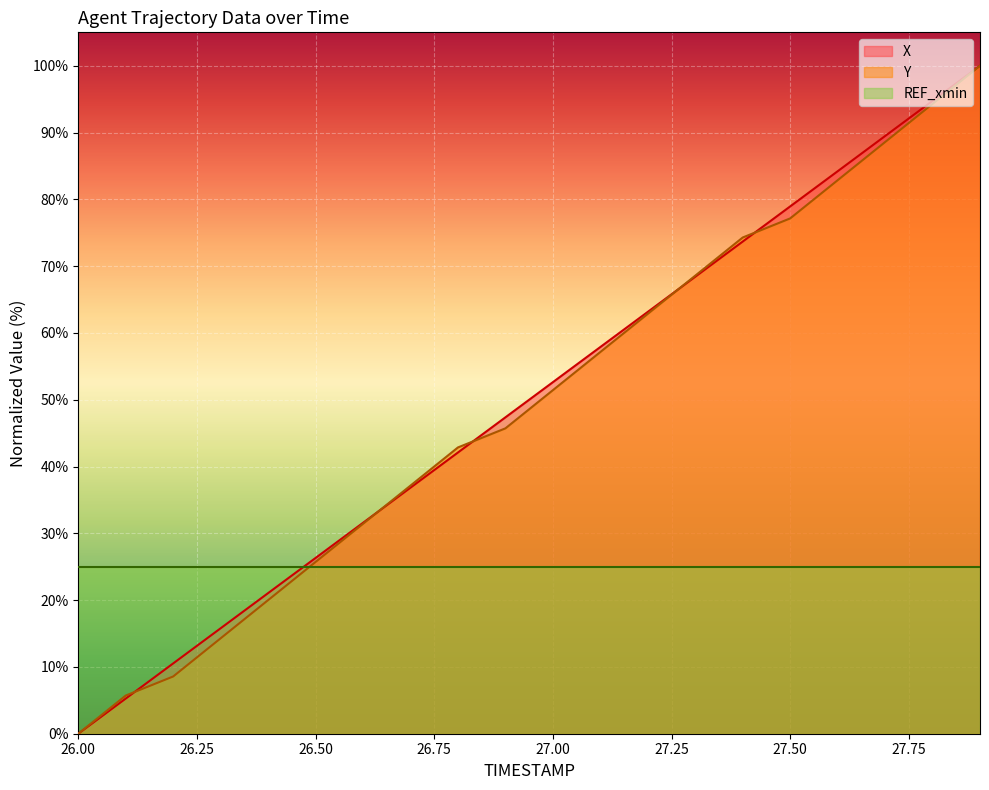

The value of Y at 26.2 is 4.9. True or false?

False